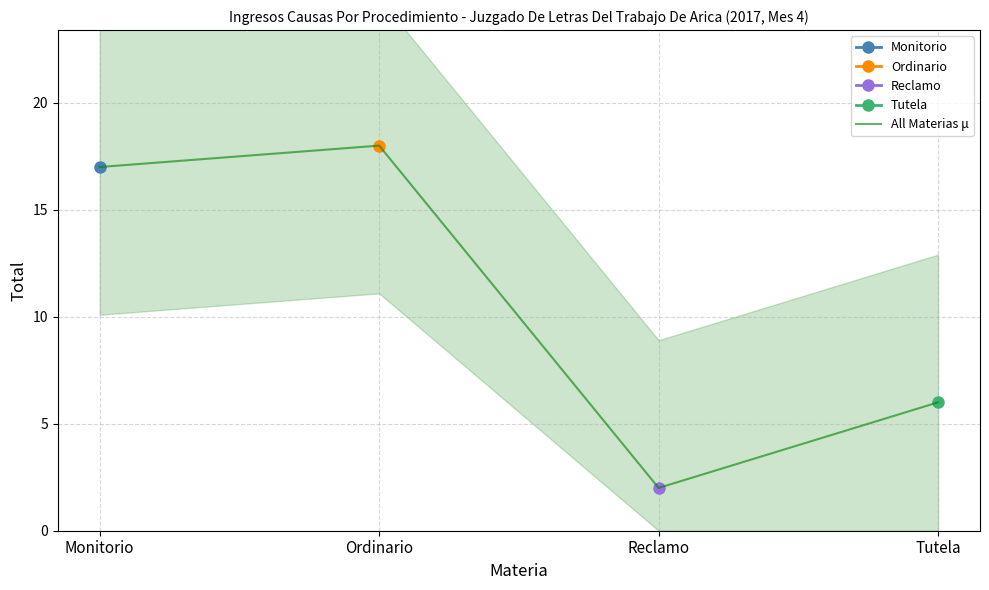

What is the value of the 1st point from the left?

17